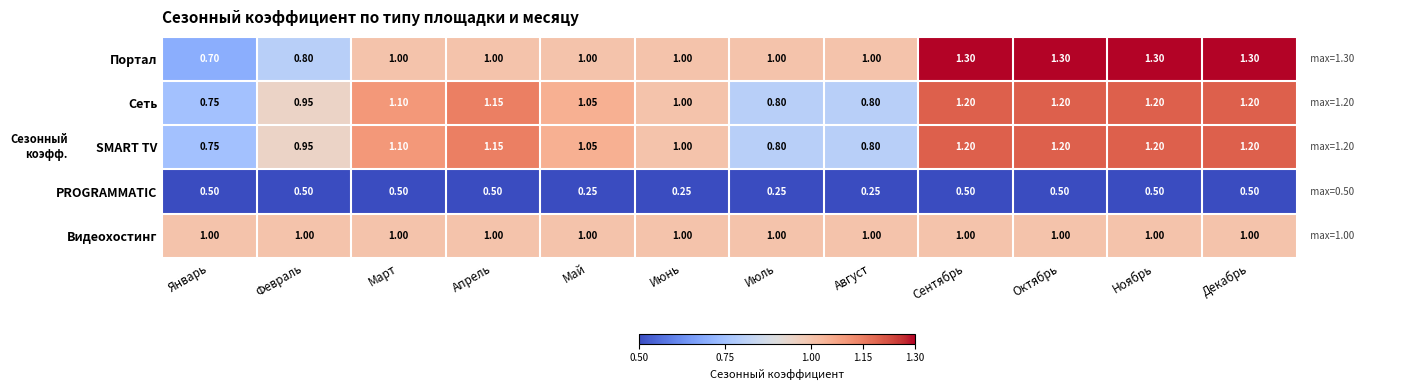

What is the spread (max minus min) of values at Август?

0.8